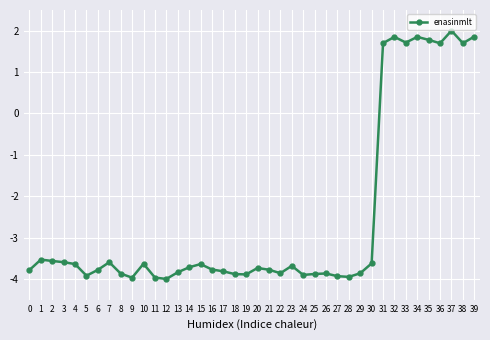

The chart shows a value of -5.7 at 10. True or false?

False